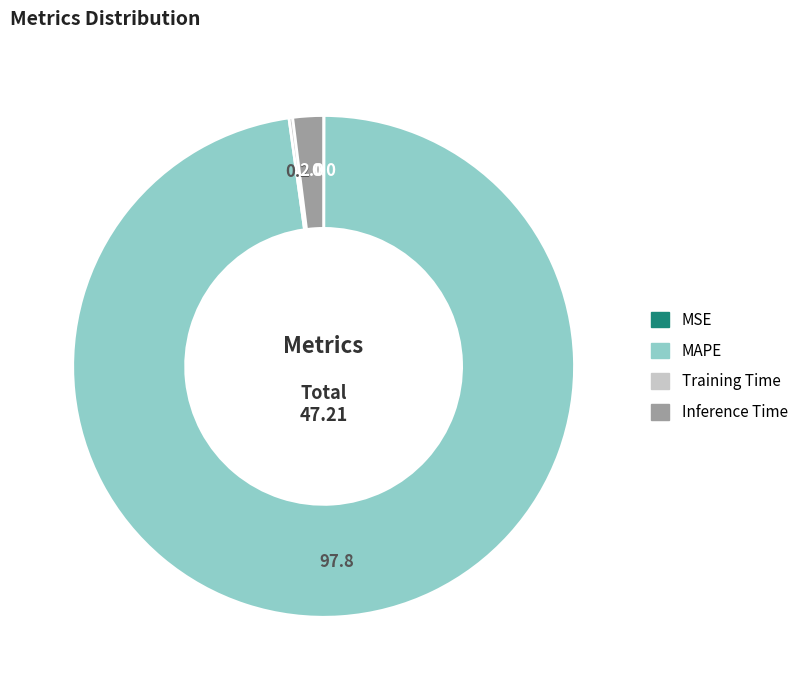

True or false: MAPE accounts for 98% of the total.

True